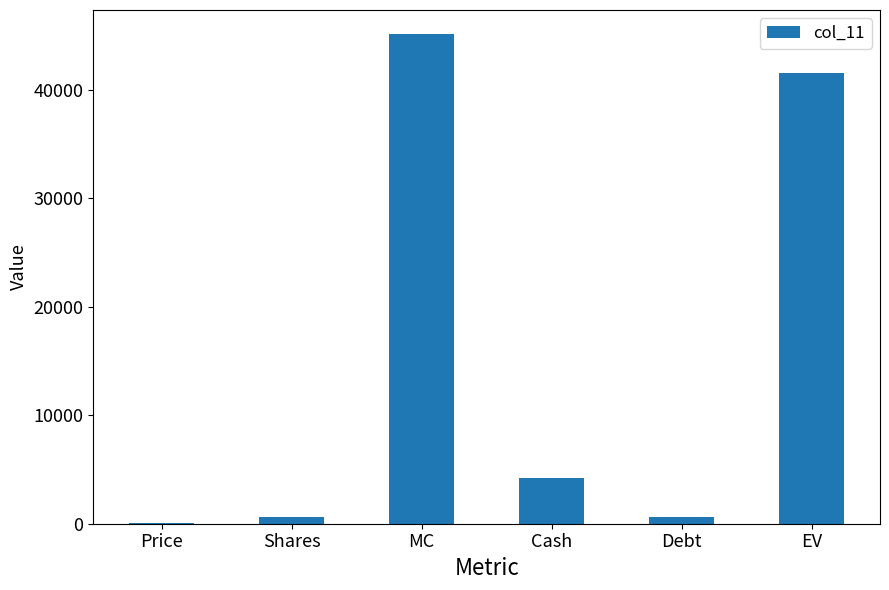

What is the sum of the values at Shares and EV?

42099.9